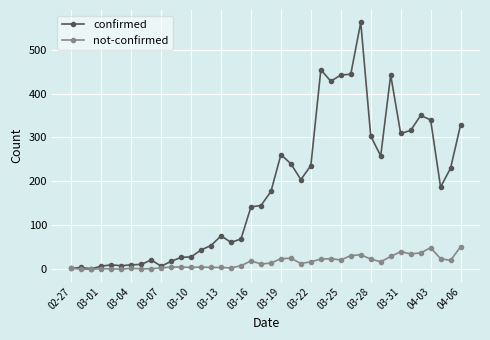

True or false: confirmed has more than 2 points higher than both neighbors.

True